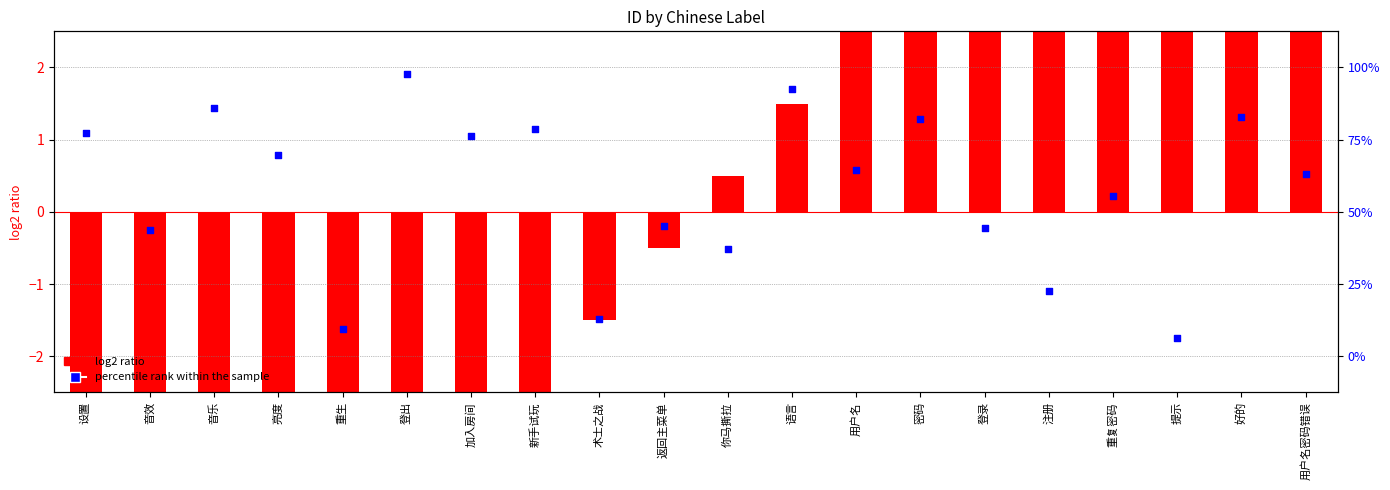

What are all the series names shown in the legend?

log2 ratio, percentile rank within the sample